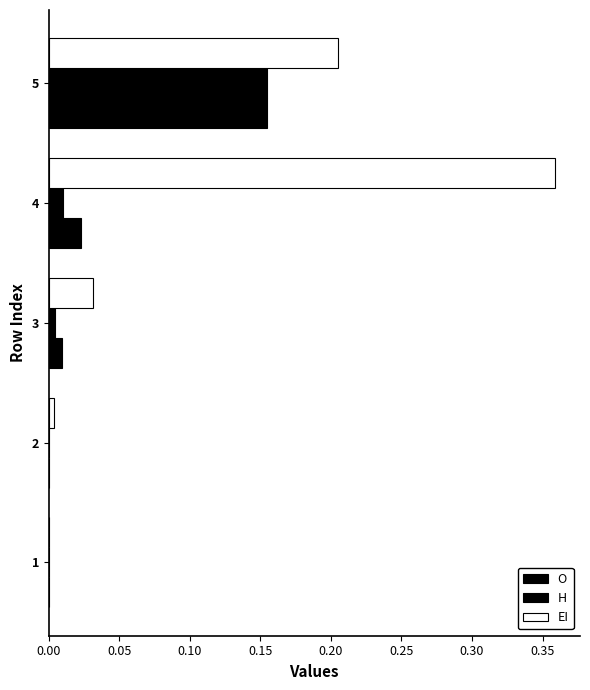

Count the number of categories in the chart.

5